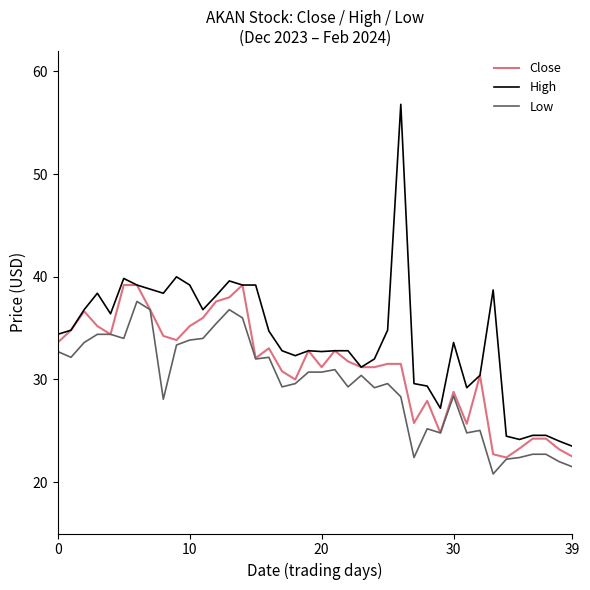

What is the minimum value for Low?

20.8